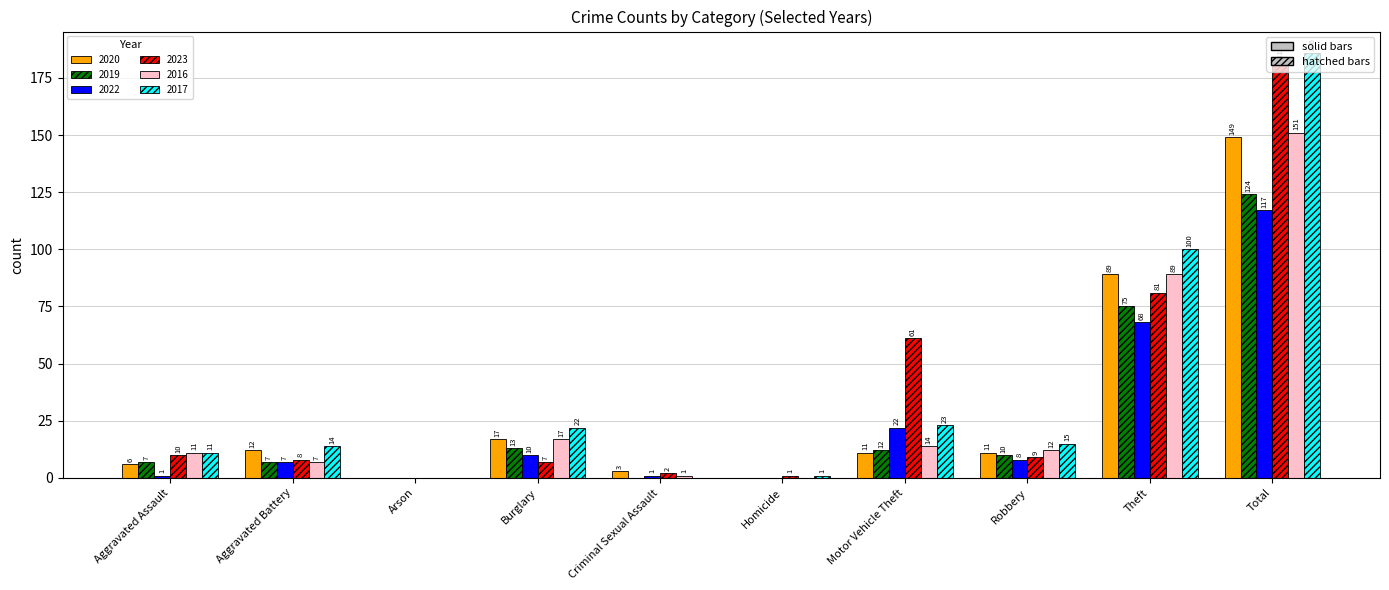

At which category is the sum across all series the highest?

Total